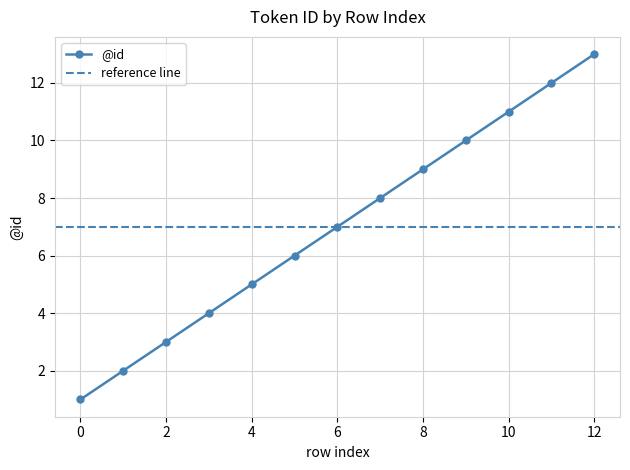

Approximately how many times larger is the value at 5 compared to 3?

1.5